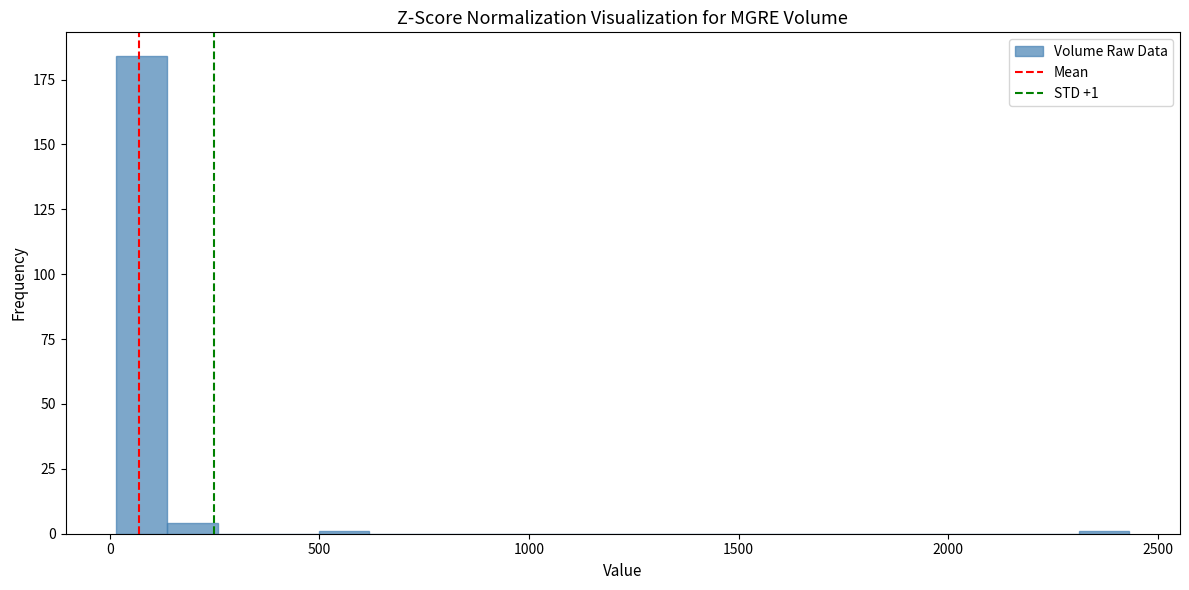

Read against the x-axis, roughly where is the centre of the tallest bar?

100